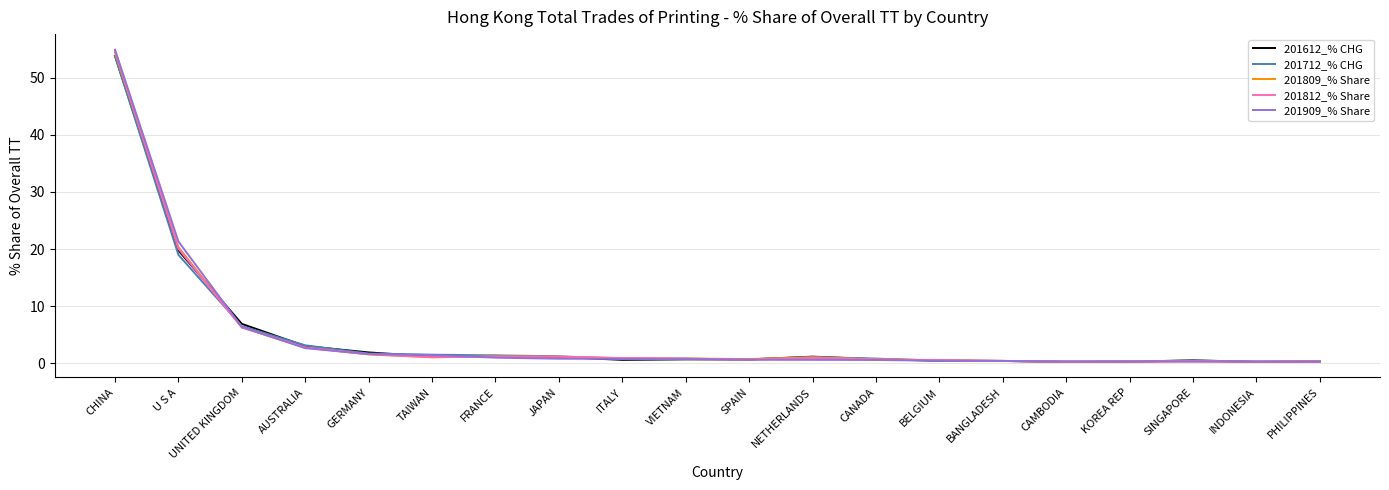

How many lines are shown in the chart?

5